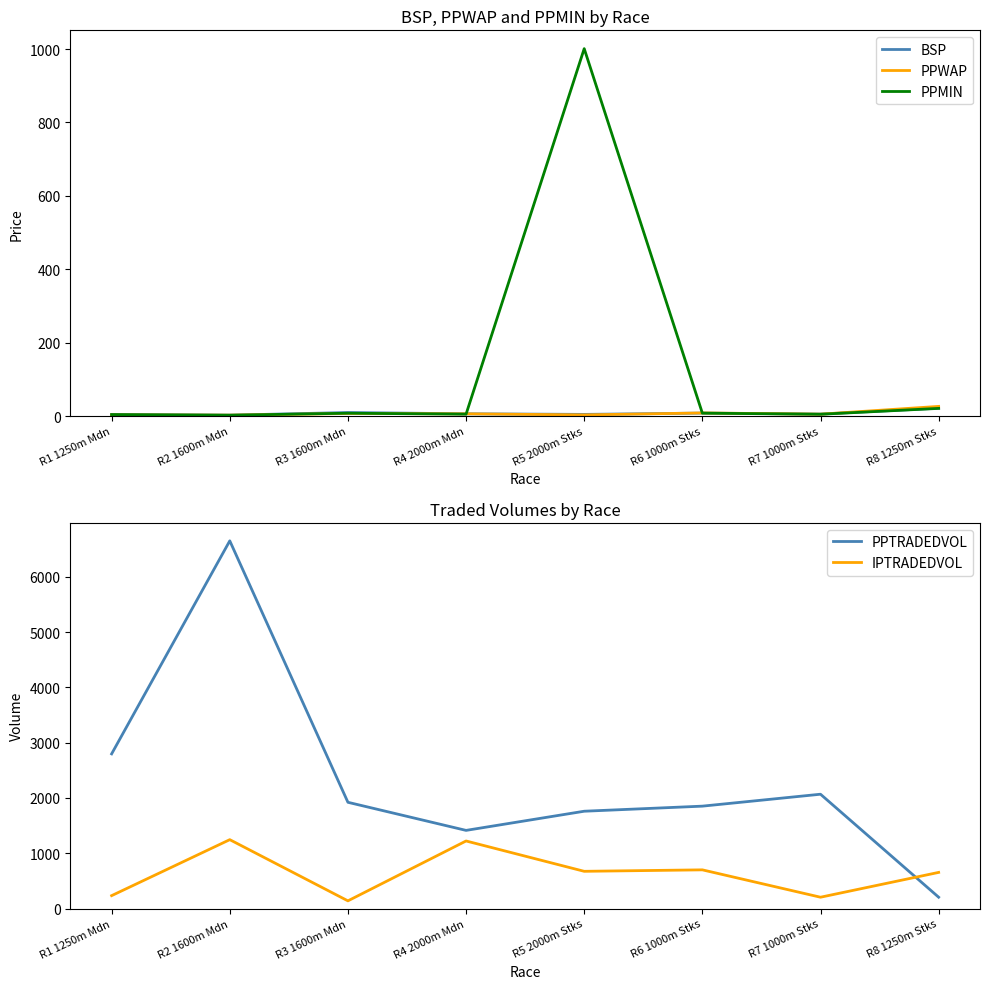

What is the value of the PPMIN point at the 4th from the left?

5.2